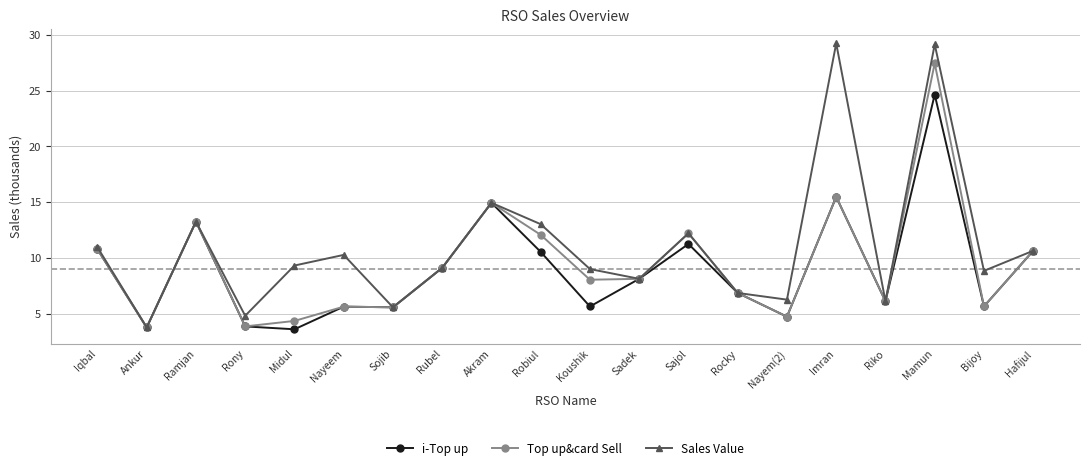

Which series has the widest spread of values?

Sales Value